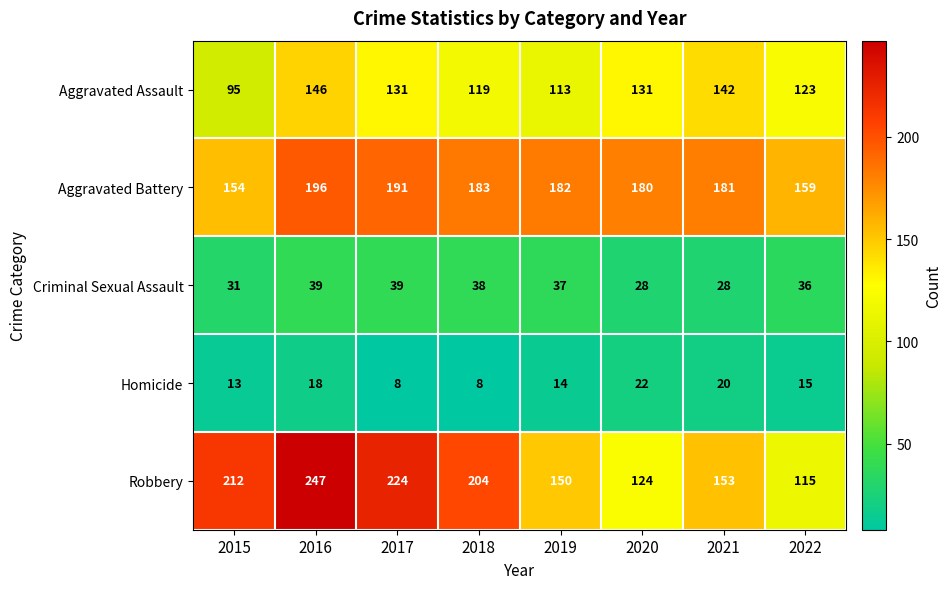

How many data points does each series have?

8